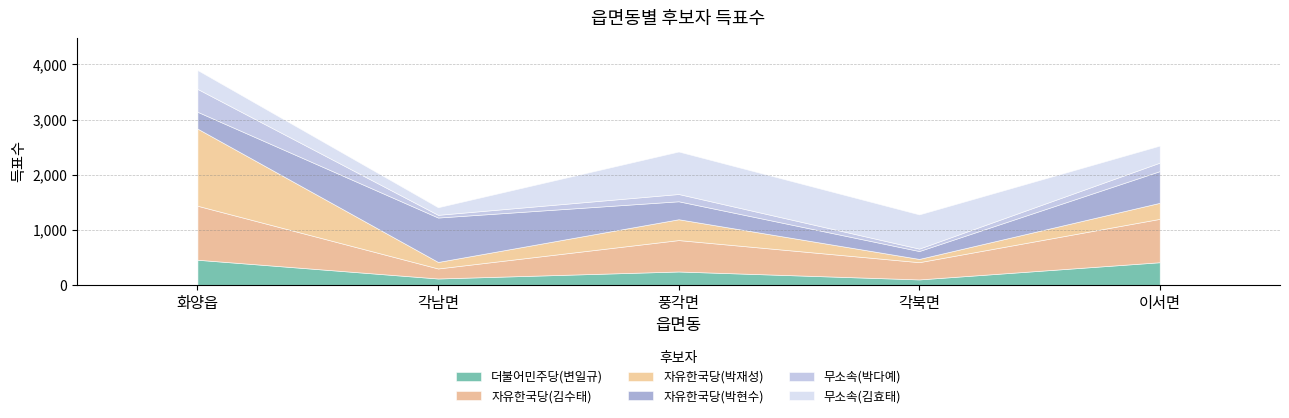

Which series ends up on top after the final intersection of 자유한국당(박재성) and 더불어민주당(변일규)?

더불어민주당(변일규)